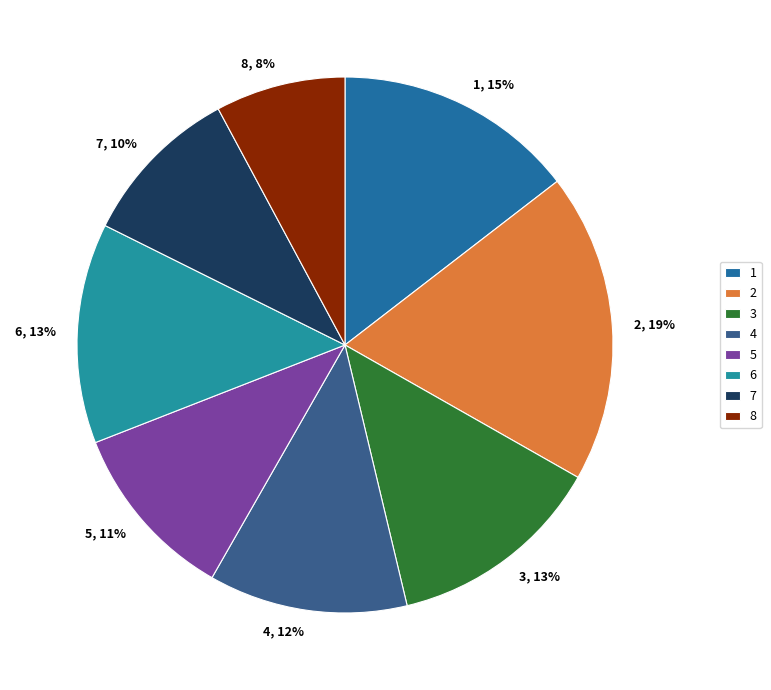

To the nearest percent, what percentage of the pie is 5?

11%